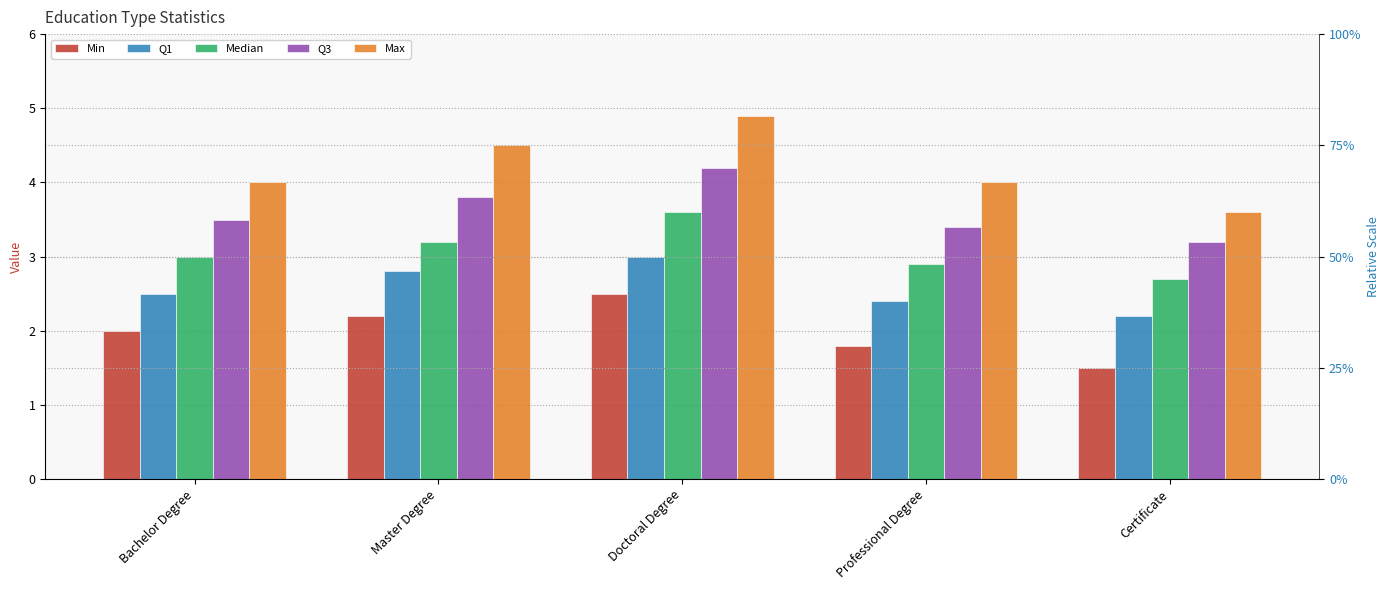

How many distinct data groups are displayed?

5